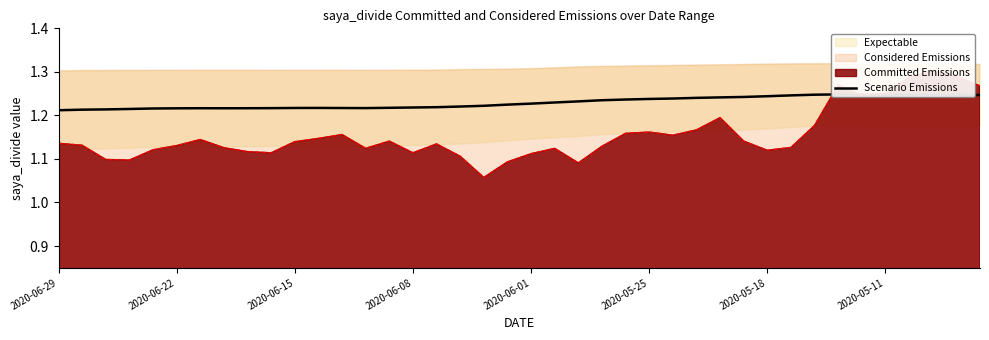

Does the chart have visible grid lines?

No